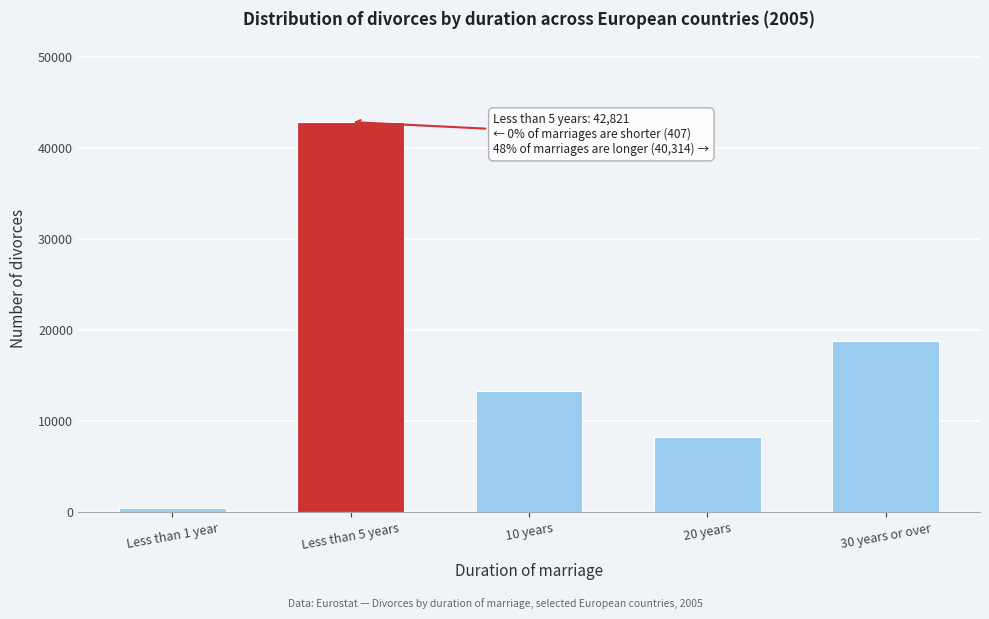

Reading left to right, extract all data points from this chart.

Less than 1 year=407	Less than 5 years=42821	10 years=13329	20 years=8213	30 years or over=18772